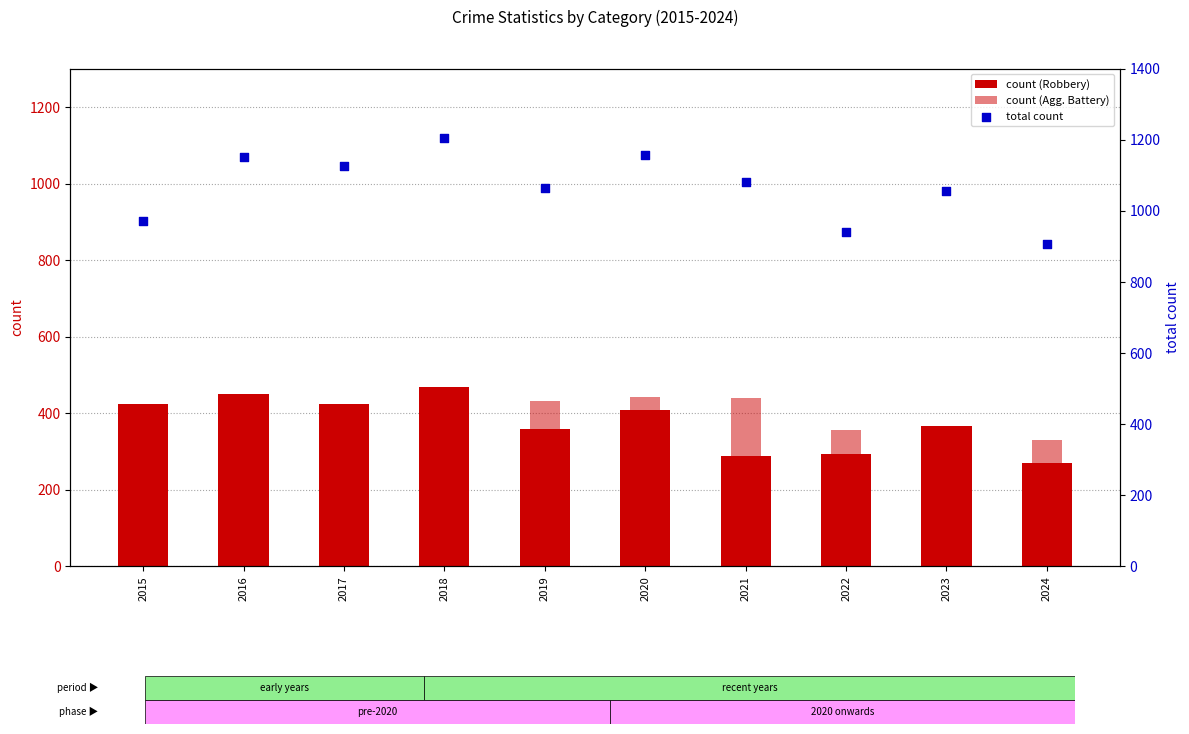

What are all the series names shown in the legend?

count (Robbery), count (Agg. Battery), total count